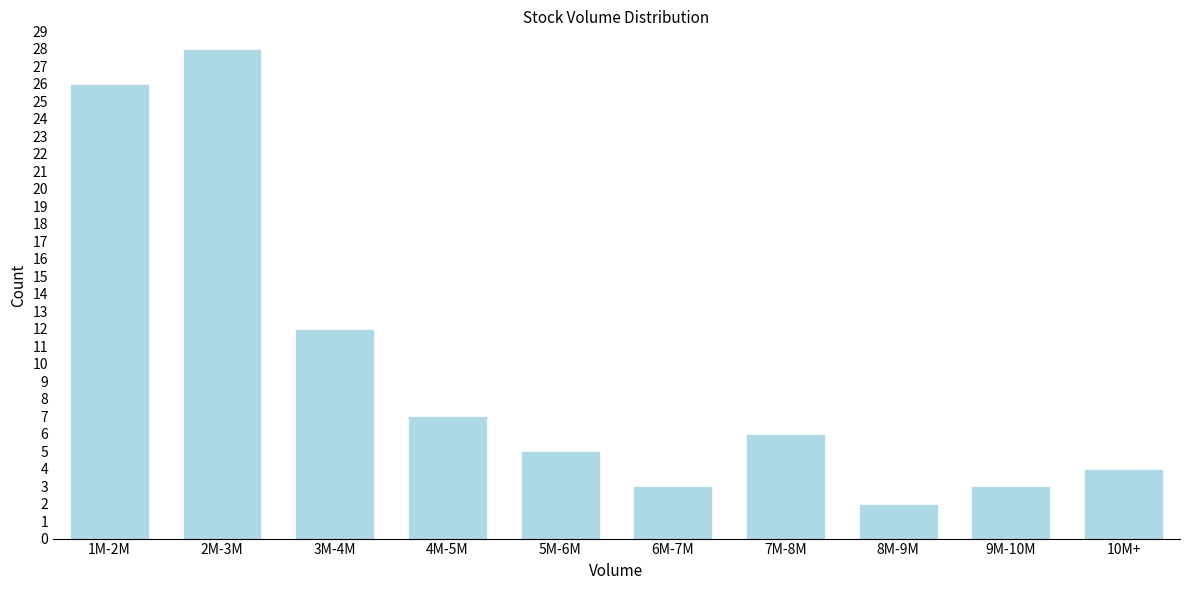

Reading left to right, extract all data points from this chart.

1M-2M=26	2M-3M=28	3M-4M=12	4M-5M=7	5M-6M=5	6M-7M=3	7M-8M=6	8M-9M=2	9M-10M=3	10M+=4